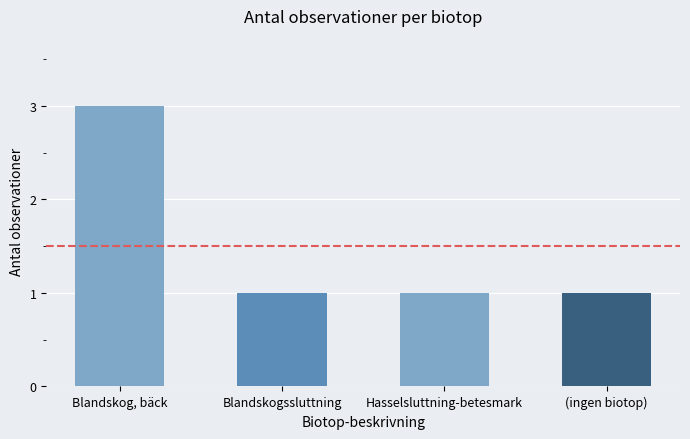

Which category has the highest value across all series?

Blandskog, bäck